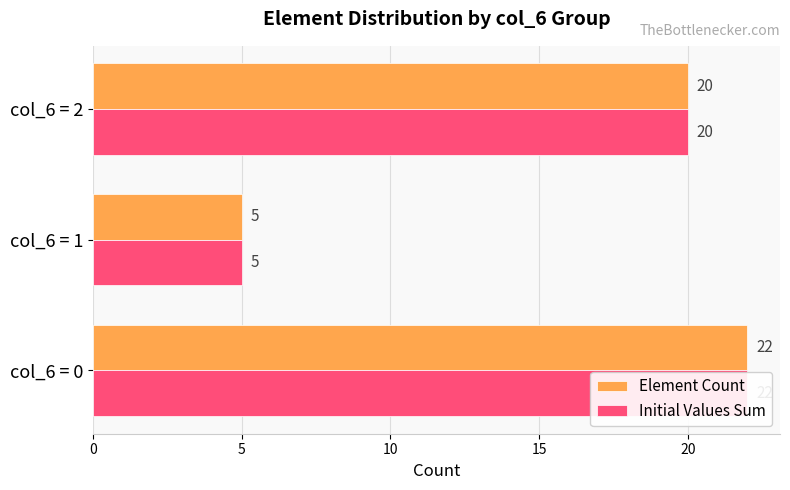

Reading left to right, extract all data points from this chart.

Element Count: 22	5	20
Initial Values Sum: 22	5	20